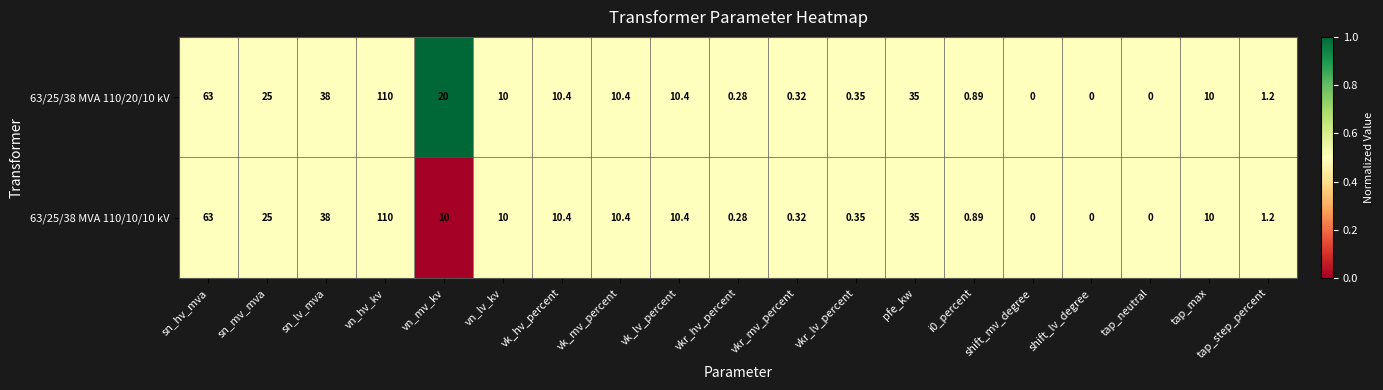

At which category is the sum across all series the highest?

vn_hv_kv